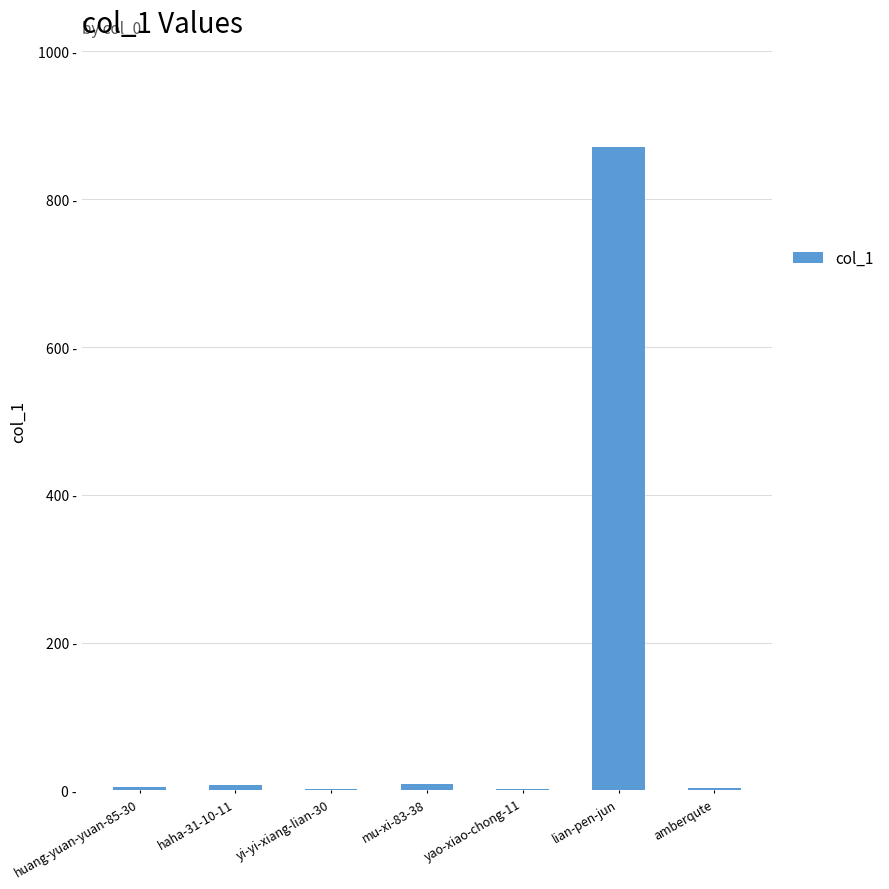

Are the bars horizontal?

No